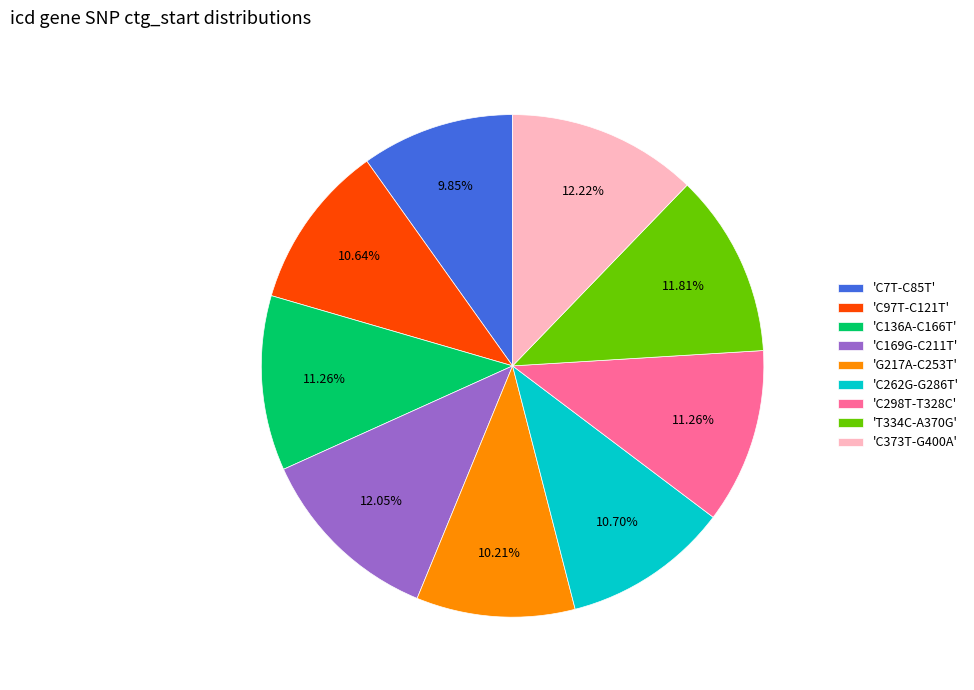

Does 'C373T-G400A' account for over 50% of the chart?

No